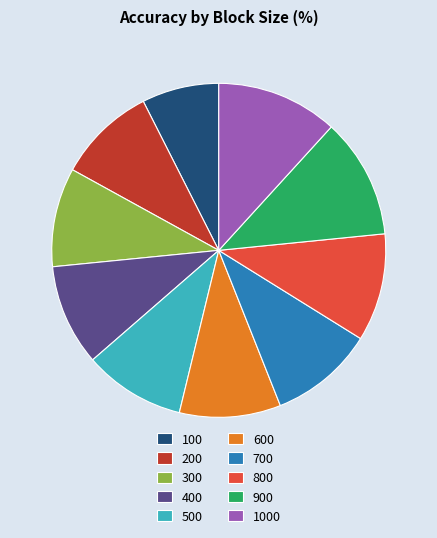

Which category has the smallest portion of the pie?

100